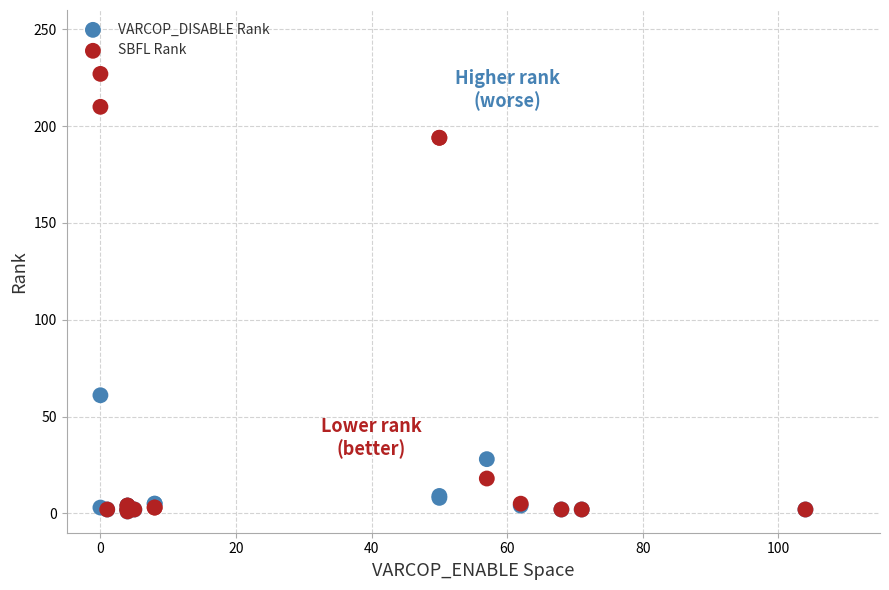

Across all series, what Y value is closest to 114?

61